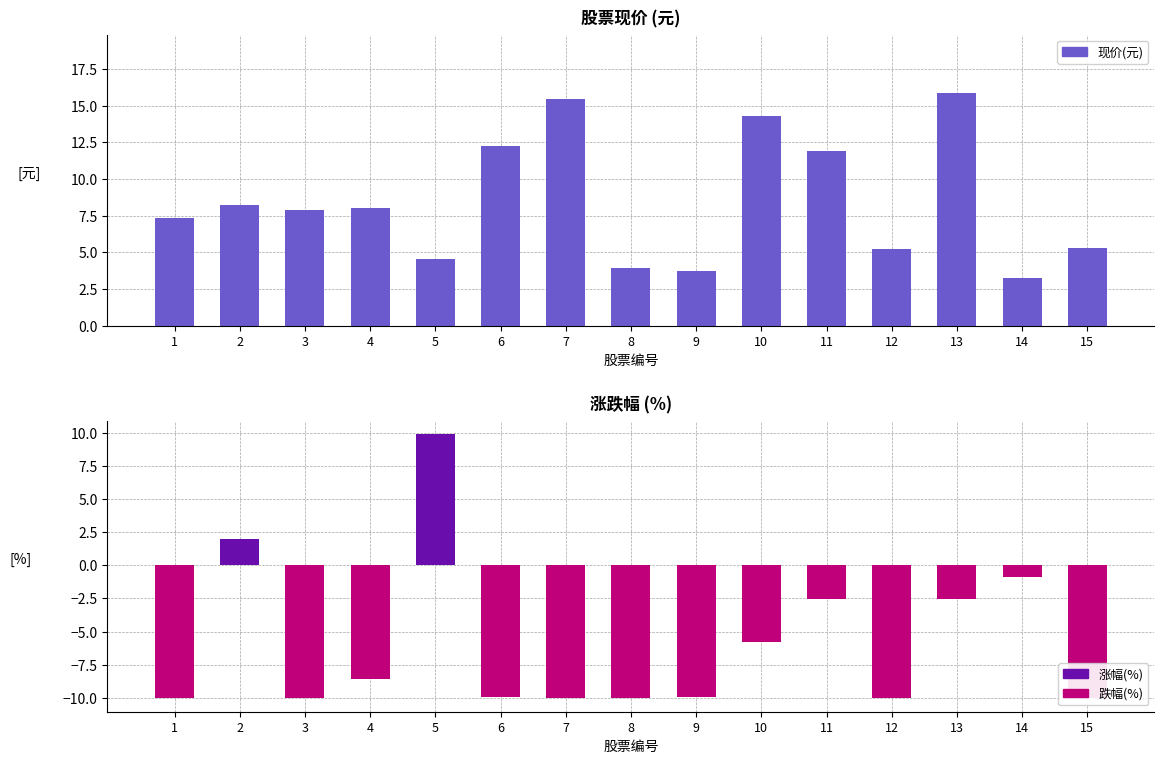

Reading right to left, extract all data points from this chart.

现价(元): 15=5.3	14=3.3	13=15.9	12=5.2	11=11.9	10=14.3	9=3.7	8=4.0	7=15.5	6=12.3	5=4.5	4=8.0	3=7.9	2=8.2	1=7.3
涨幅(%): 15=0.0	14=0.0	13=0.0	12=0.0	11=0.0	10=0.0	9=0.0	8=0.0	7=0.0	6=0.0	5=9.9	4=0.0	3=0.0	2=2.0	1=0.0
跌幅(%): 15=-10.0	14=-0.9	13=-2.6	12=-10.0	11=-2.5	10=-5.8	9=-9.9	8=-10.0	7=-10.0	6=-10.0	5=0.0	4=-8.6	3=-10.0	2=0.0	1=-10.0